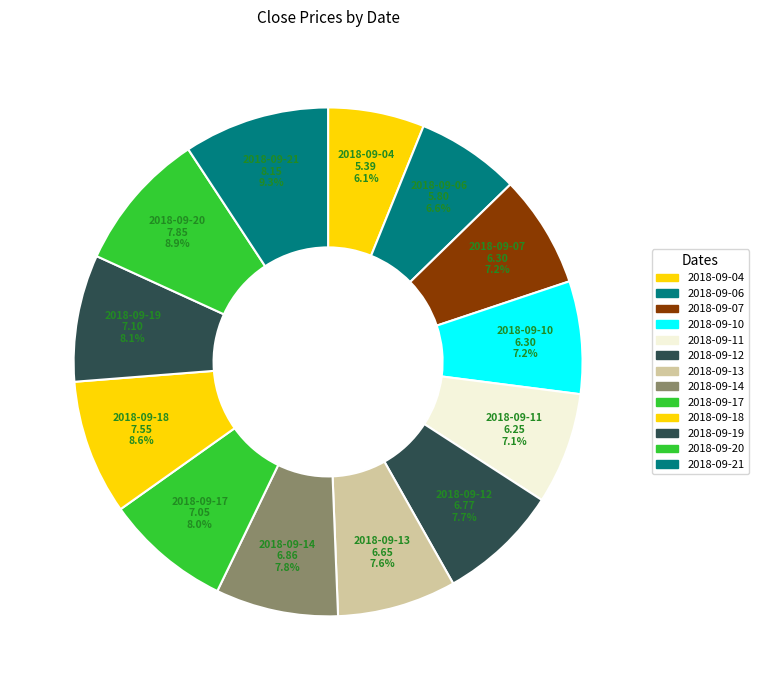

How many slices are in this pie chart?

13